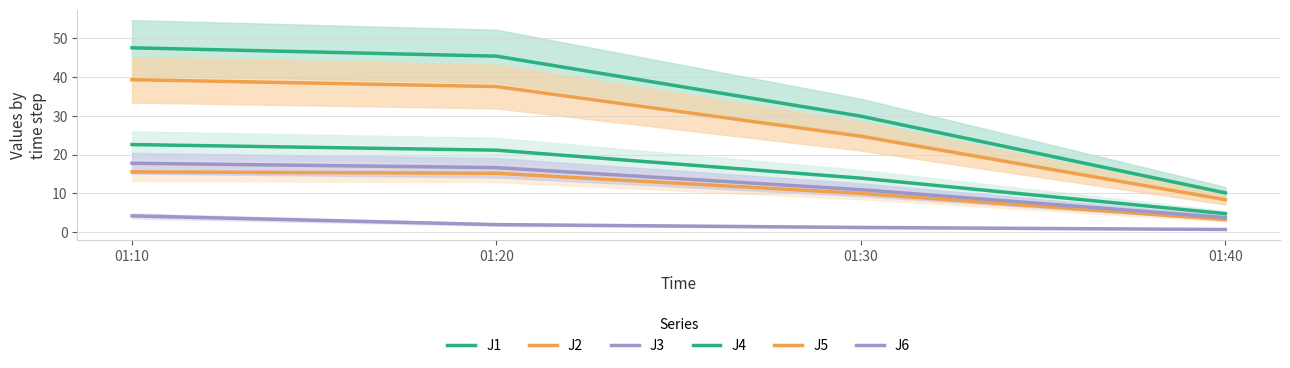

Which series has the widest spread of values?

J4